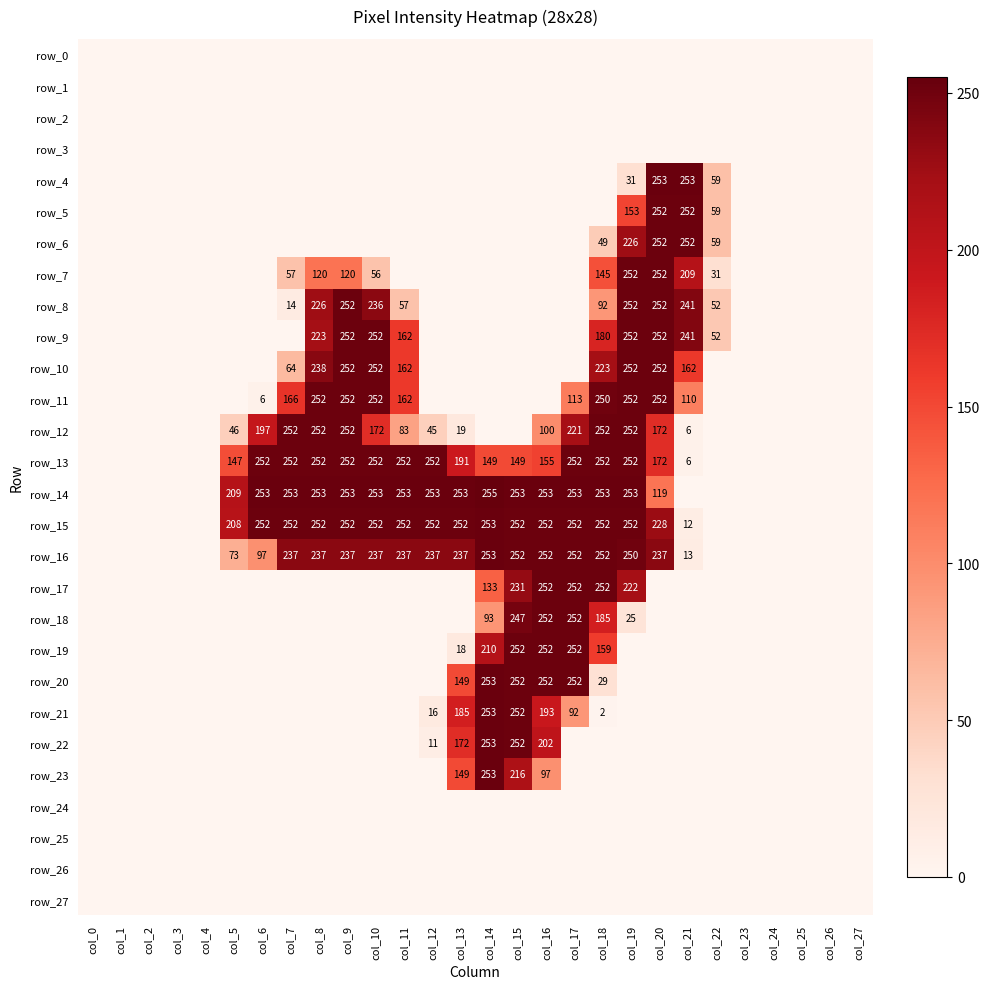

How many categories are shown in the chart?

28